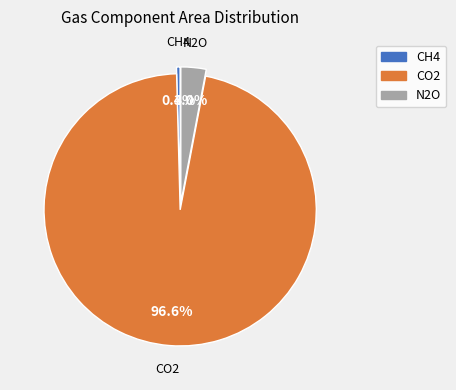

True or false: CO2 accounts for 97% of the total.

True